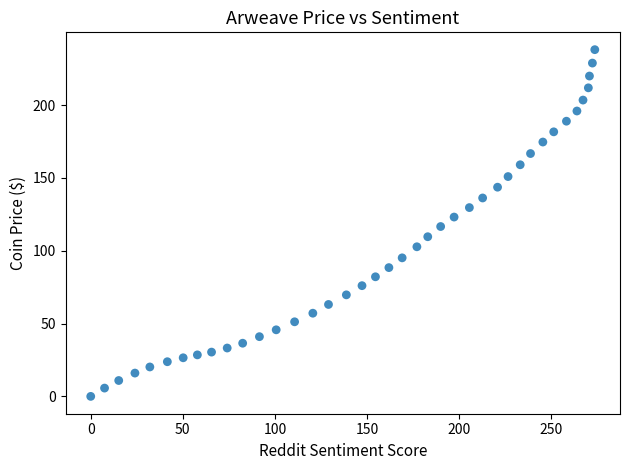

What is the range of Y values (max minus min)?

238.0